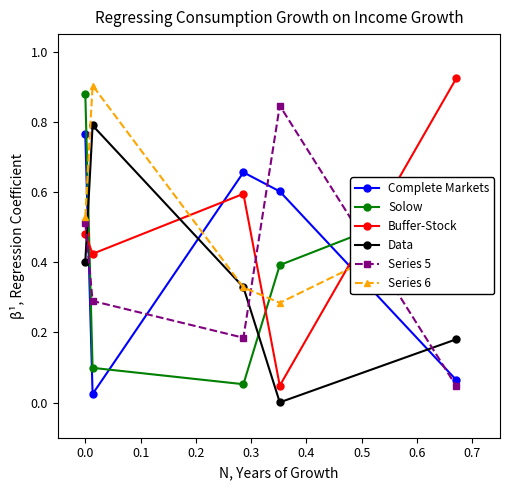

Which series has the largest range (max minus min)?

Buffer-Stock